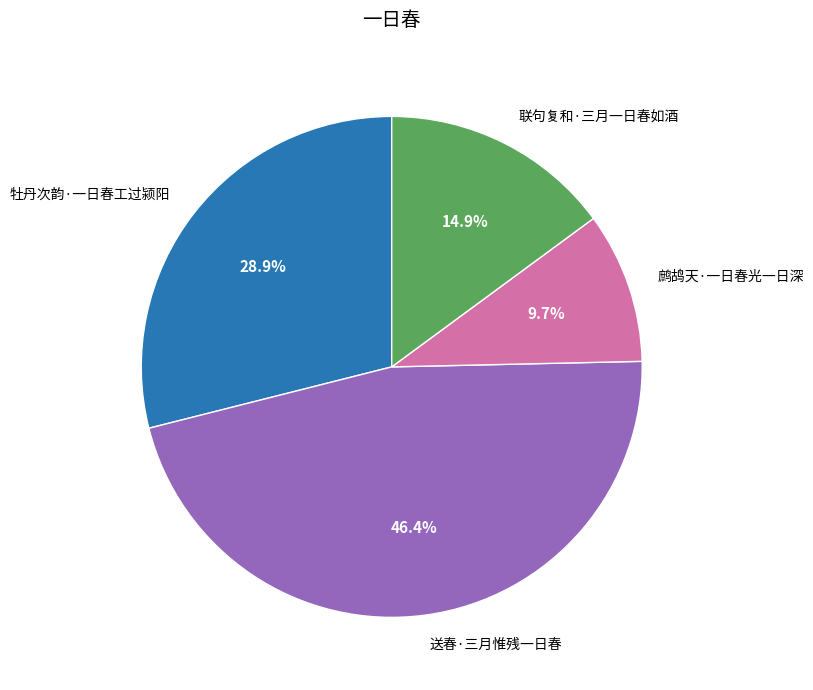

Which category has the smallest portion of the pie?

鹧鸪天·一日春光一日深